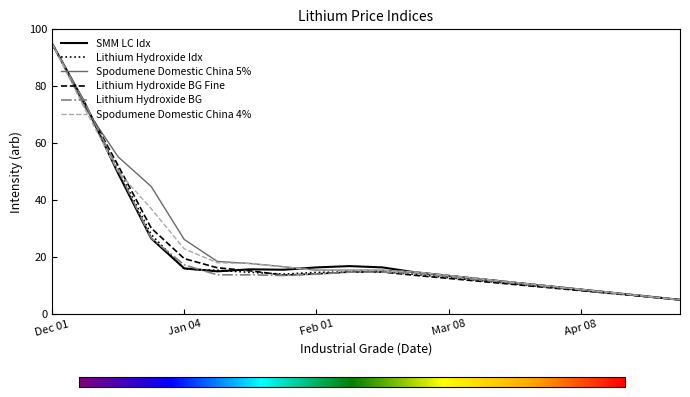

True or false: Lithium Hydroxide BG and Lithium Hydroxide Idx intersect in this chart.

True